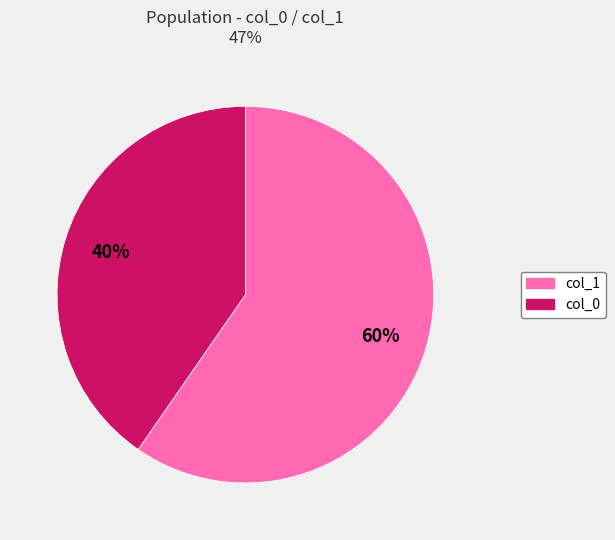

What percentage is the col_1 slice, to the nearest percent?

60%